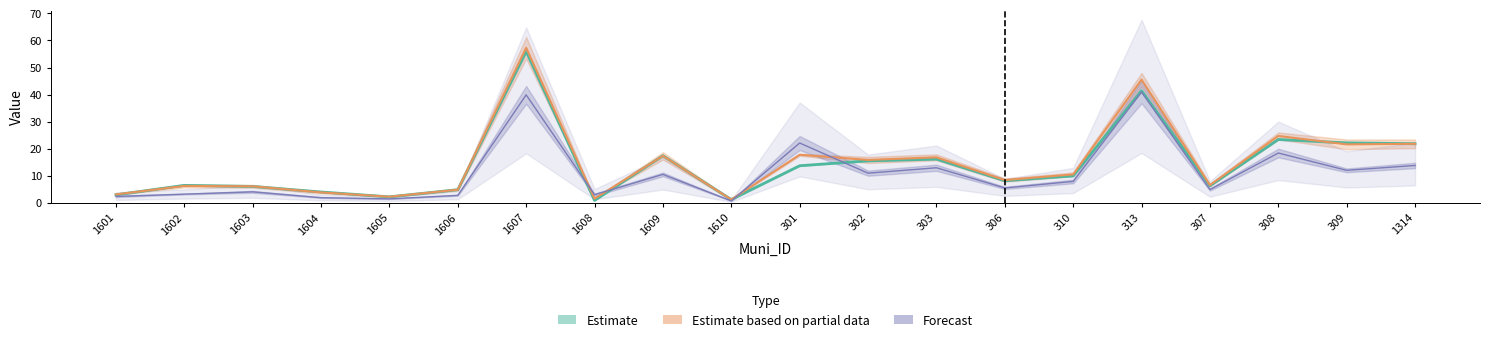

The value of X1994 at 310 is 5.1. True or false?

False